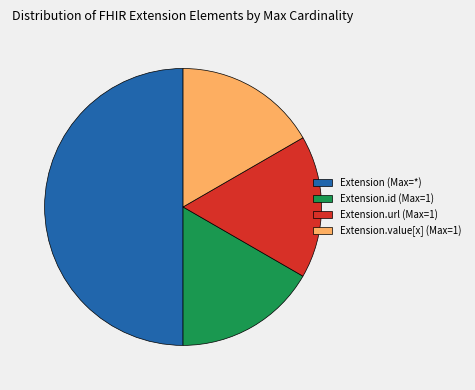

Approximately how many times larger is the value at Extension.id (Max=1) compared to Extension.url (Max=1)?

1.0